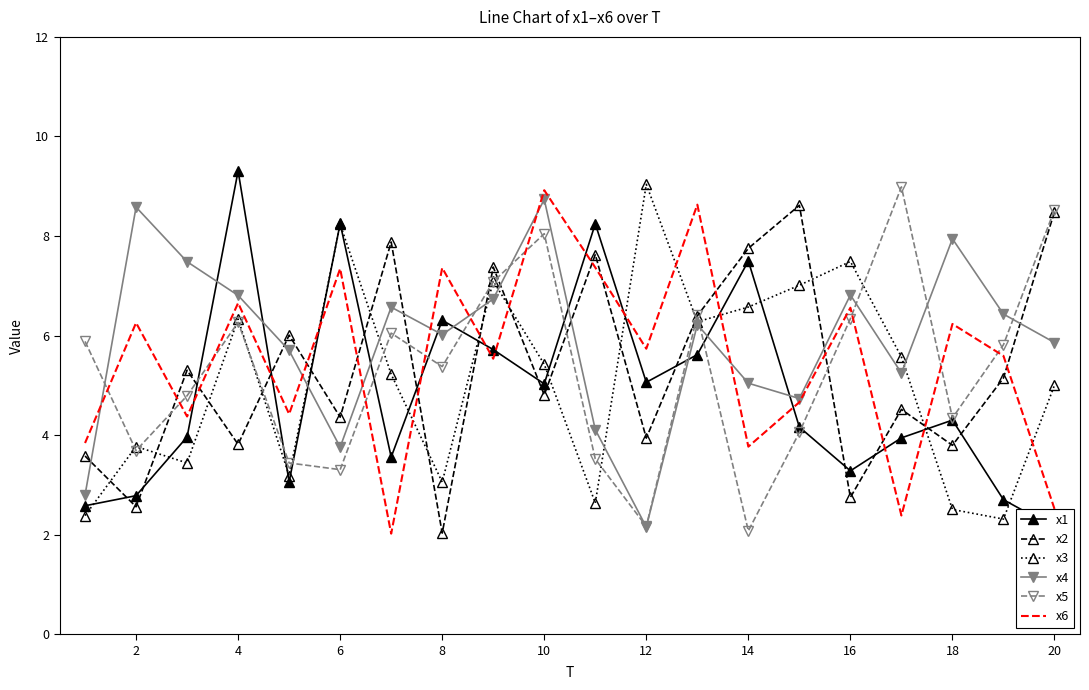

Which series has the largest range (max minus min)?

x1